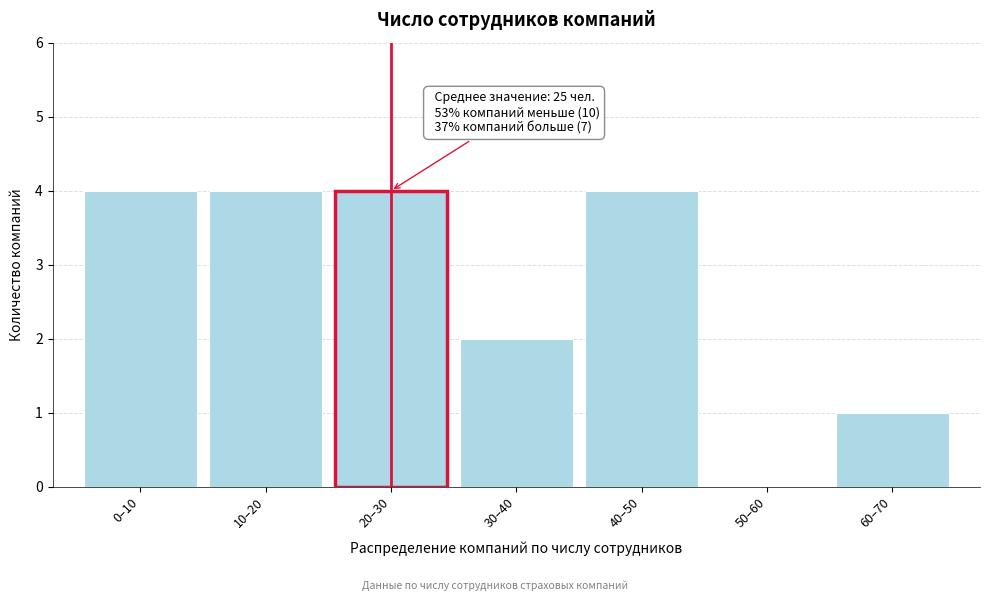

Reading left to right, what are all the values shown in this chart?

0–10=4	10–20=4	20–30=4	30–40=2	40–50=4	50–60=0	60–70=1